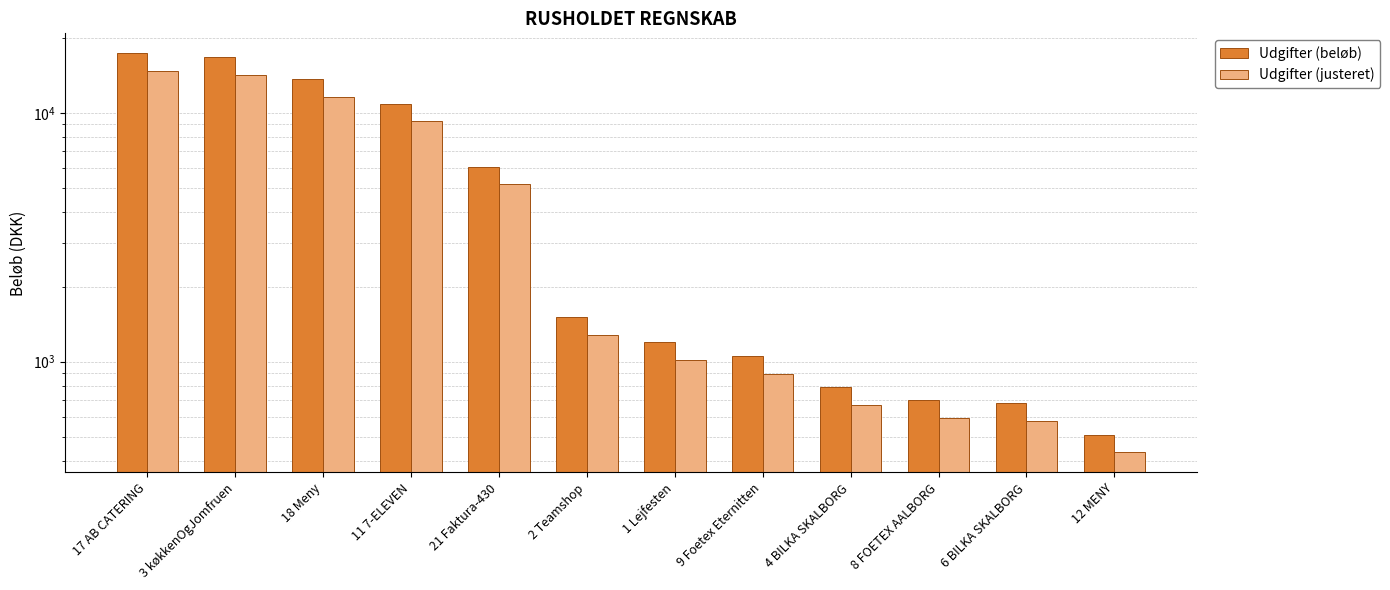

What is the value of the Udgifter (justeret) bar at the 3rd from the left?

11602.0